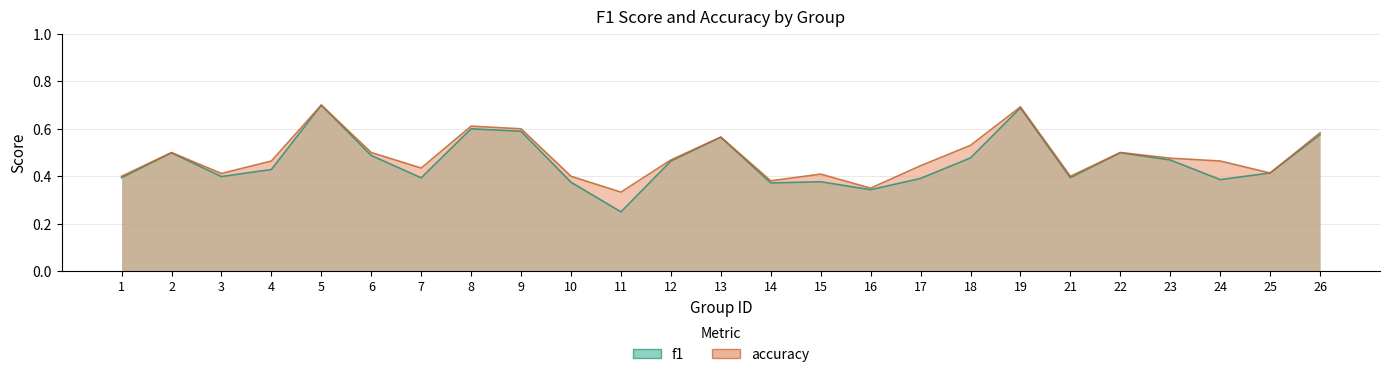

True or false: f1 has more than 0 interior local peaks.

True